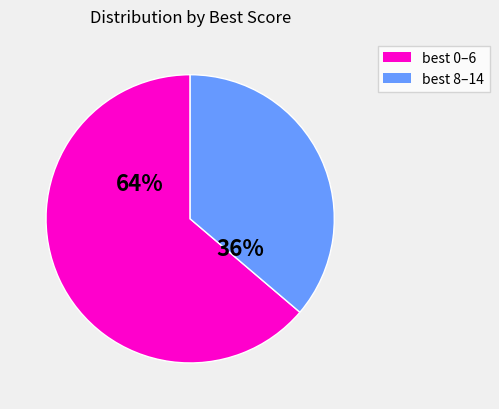

Count the number of slices in the pie.

2